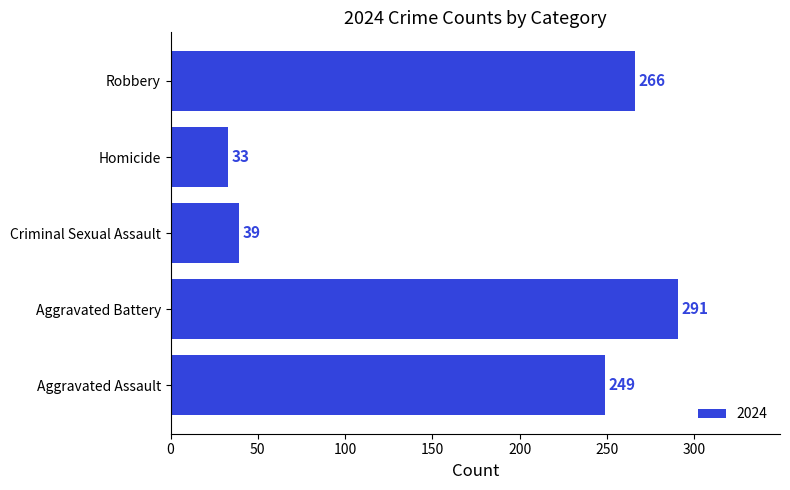

What is the difference between the values at Homicide and Robbery?

233